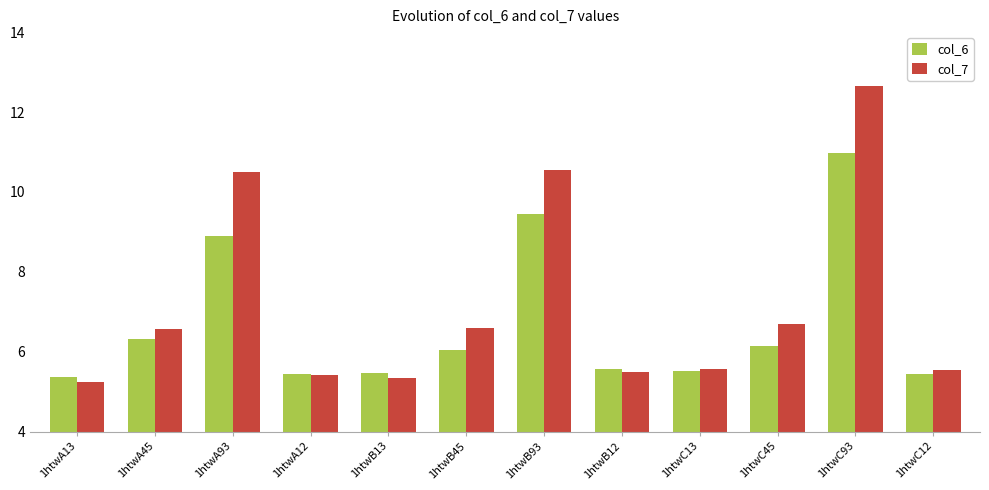

What is the sum of the col_6 values at 1htwC45 and 1htwB12?

11.7